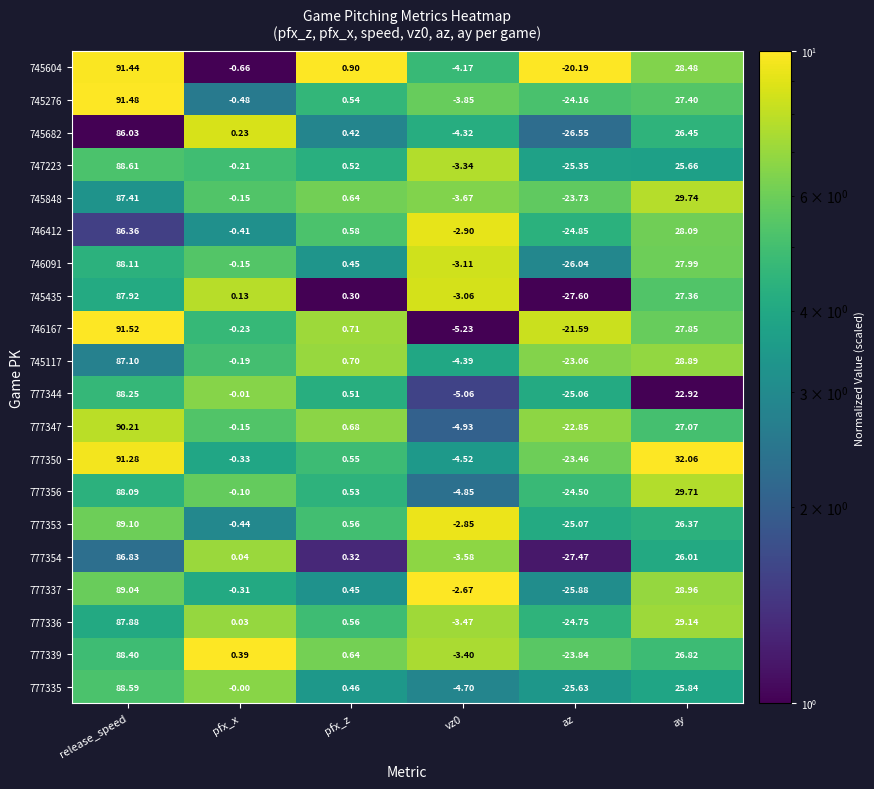

At which category does the chart reach its minimum across all series?

az